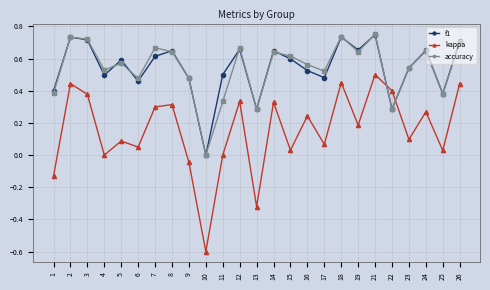

Which series changed the most between 10 and 22?

kappa